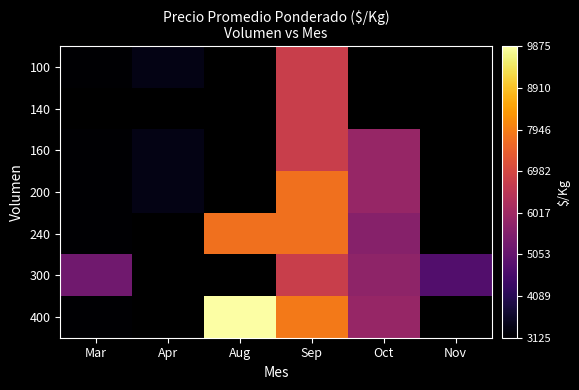

Where does the 160 series first go above 5875?

Sep